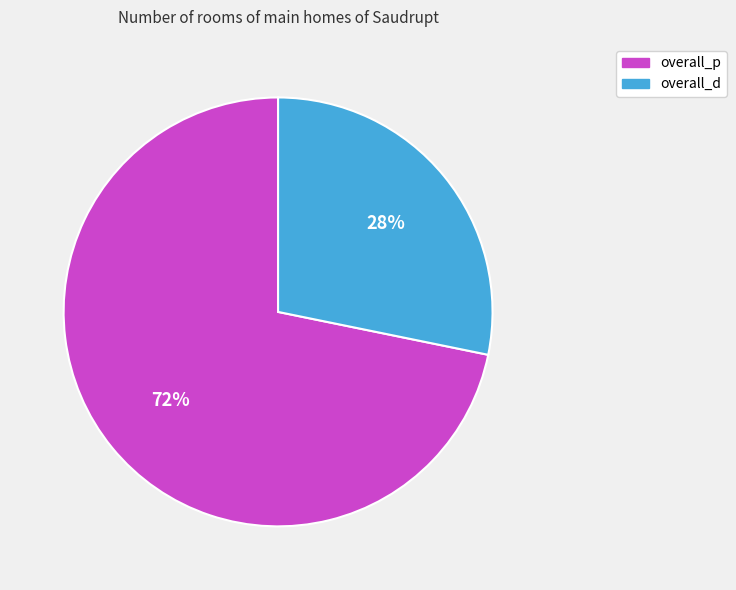

Count the number of slices in the pie.

2